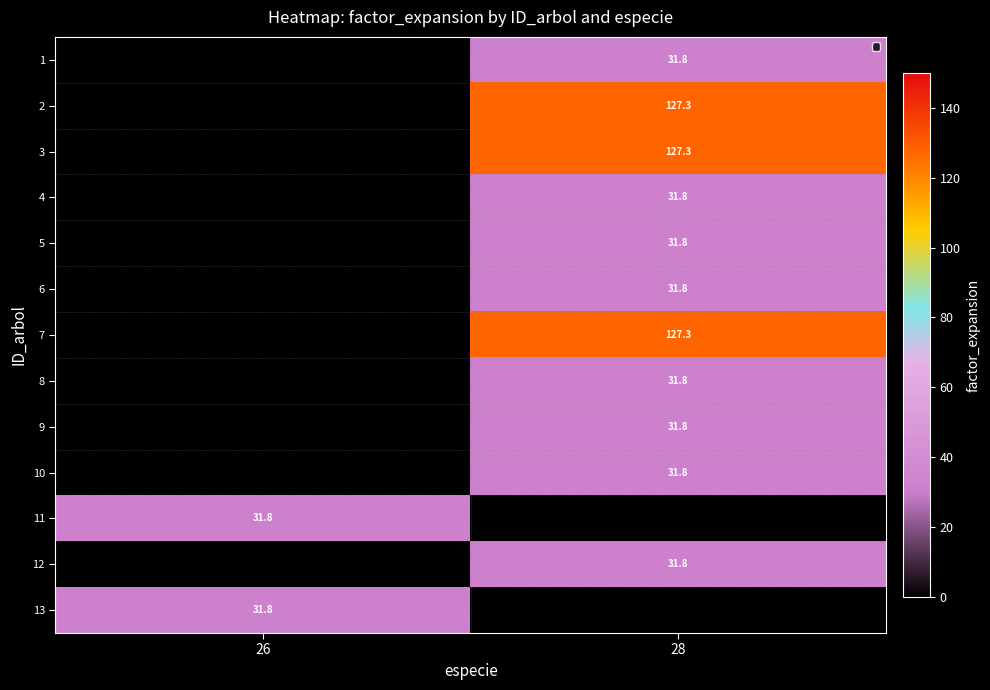

The value of 7 at 28 is 178.2. True or false?

False